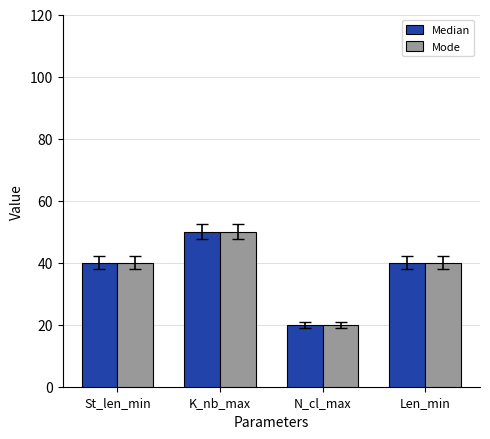

What is the total value across all series at N_cl_max?

40